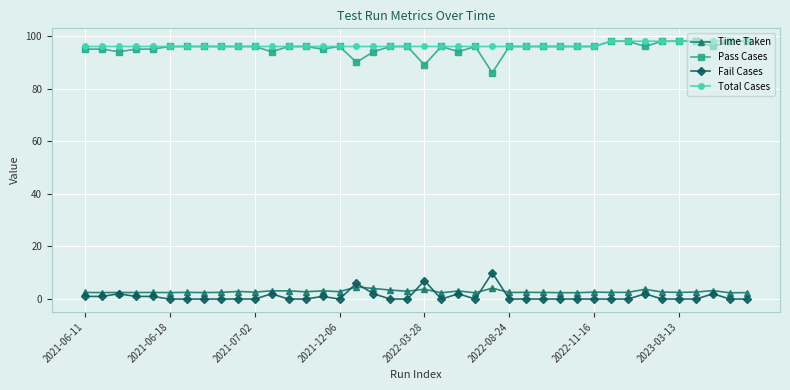

What is the value of the Total Cases point at the 25th from the left?

96.0